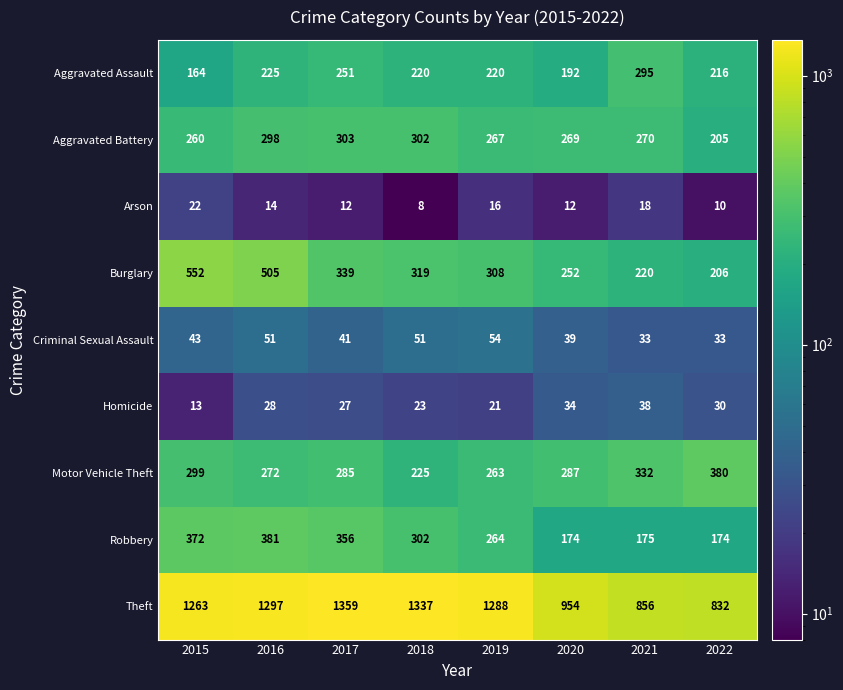

What is the difference between the second highest and minimum values in the Criminal Sexual Assault series?

18